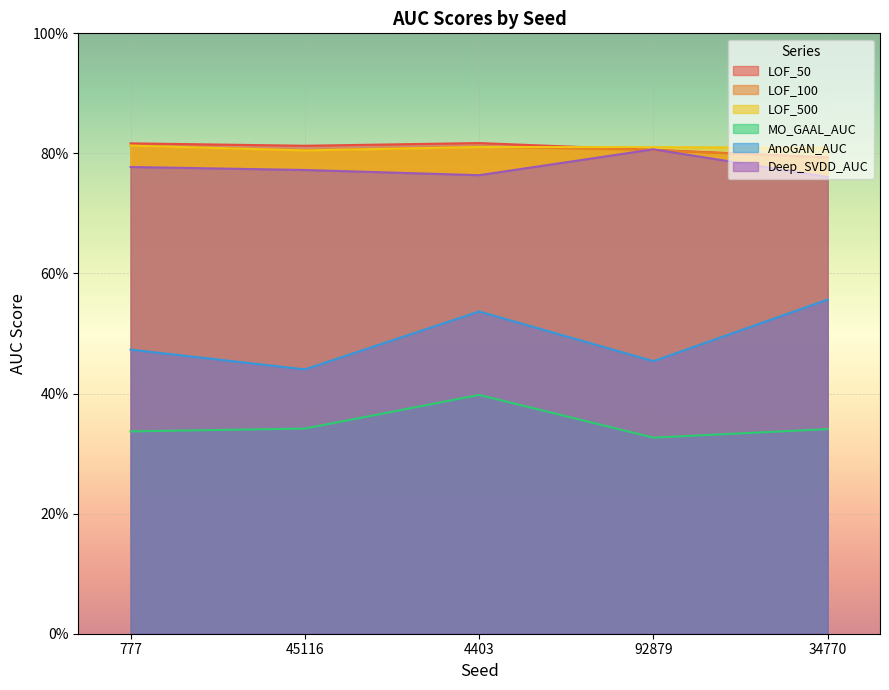

What is the minimum value shown in the chart?

0.3